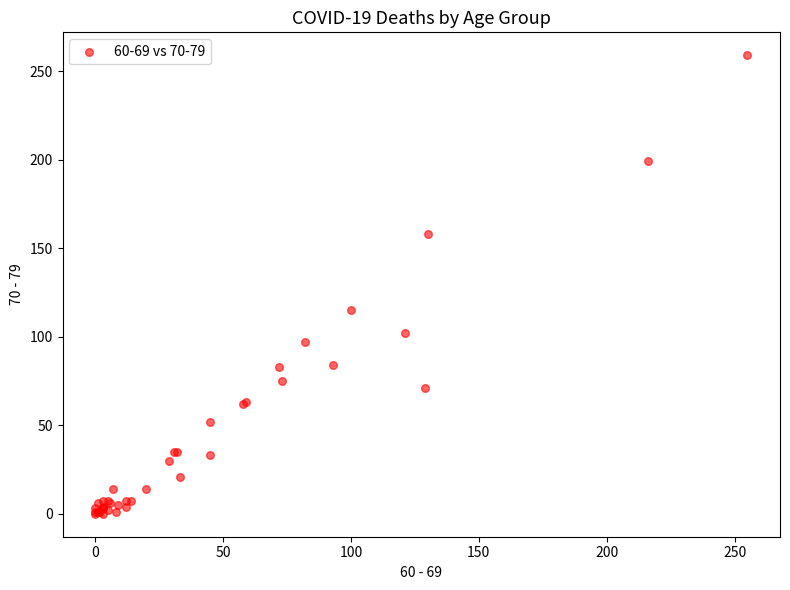

What Y value in the scatter plot is closest to 129?

115